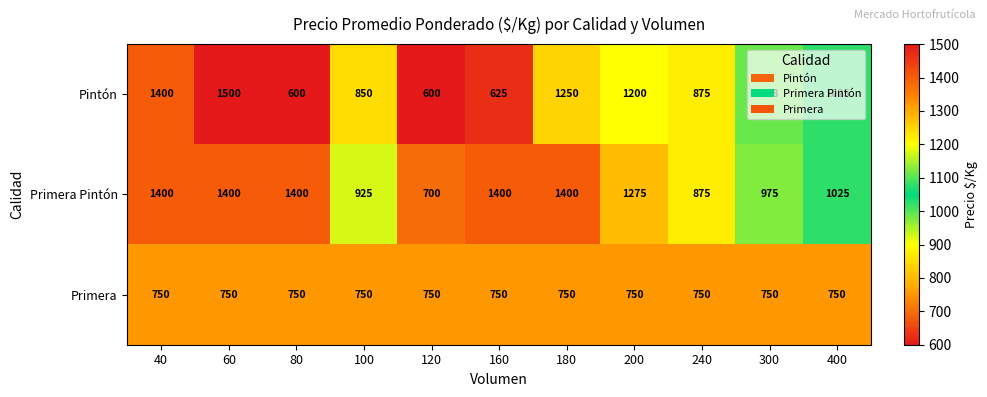

What is the minimum value for Primera?

750